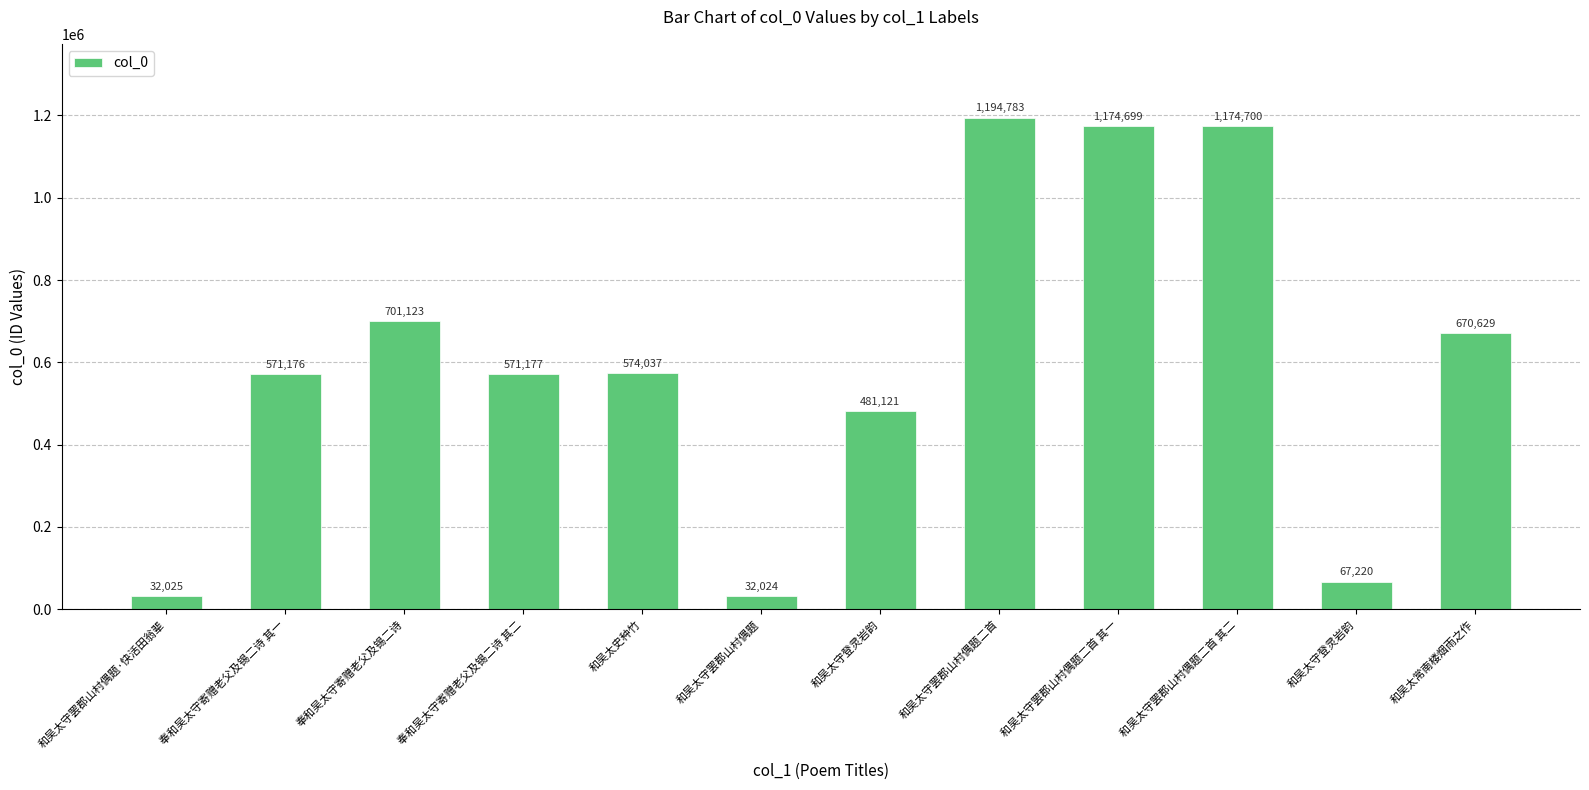

How many data points are less than 574037?

6